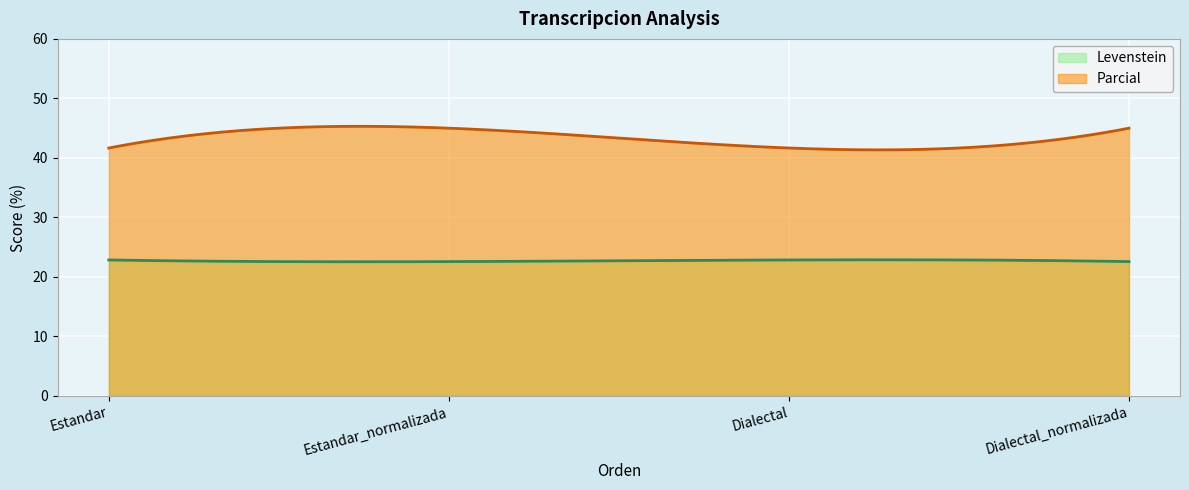

At which category does Levenstein reach its first local valley?

Estandar_normalizada